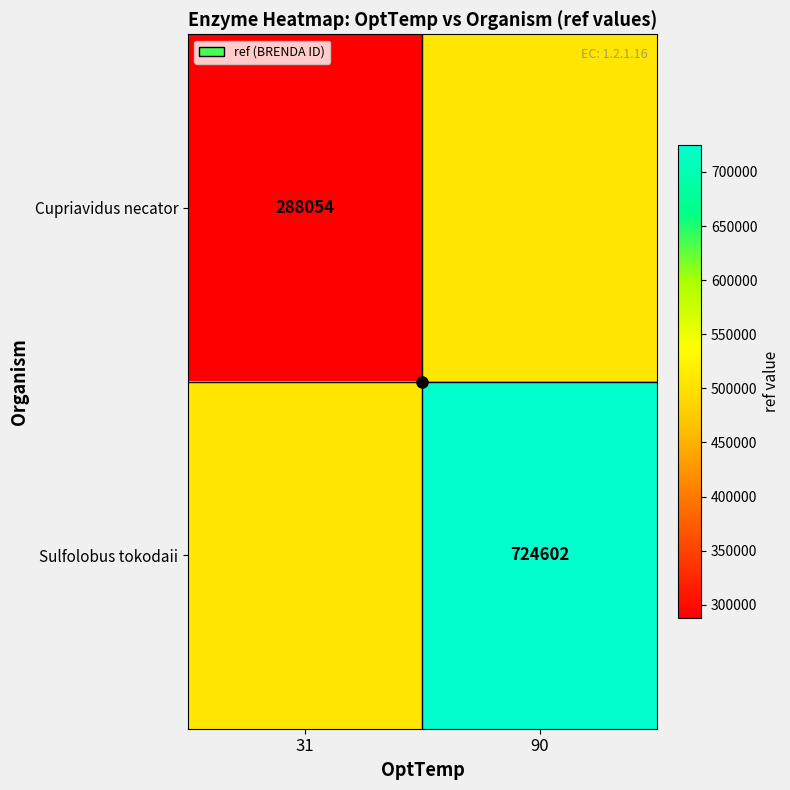

At how many categories does at least one series exceed 602735?

1